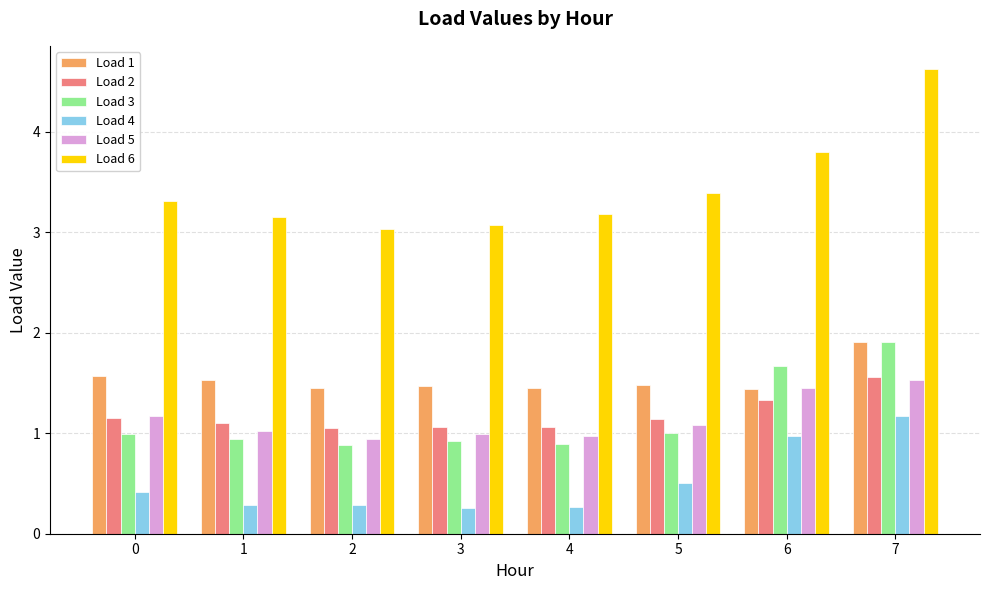

True or false: Load 6 has a value of 2.0 at 5.

False